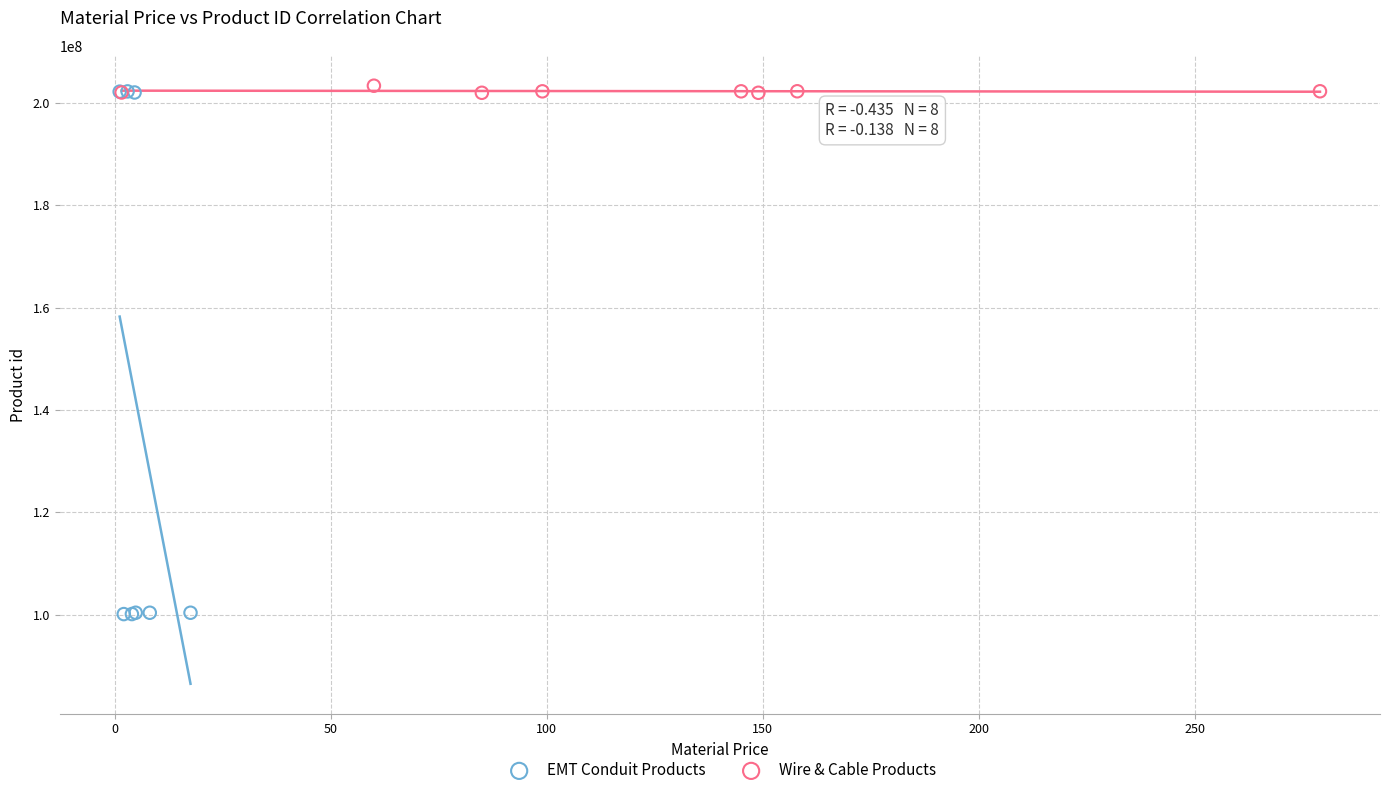

Which series has the largest Y range (max minus min)?

EMT Conduit Products